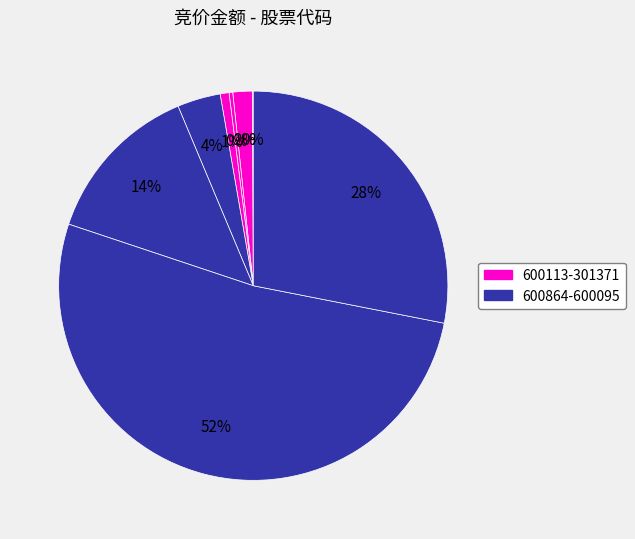

What is the majority slice?

600864